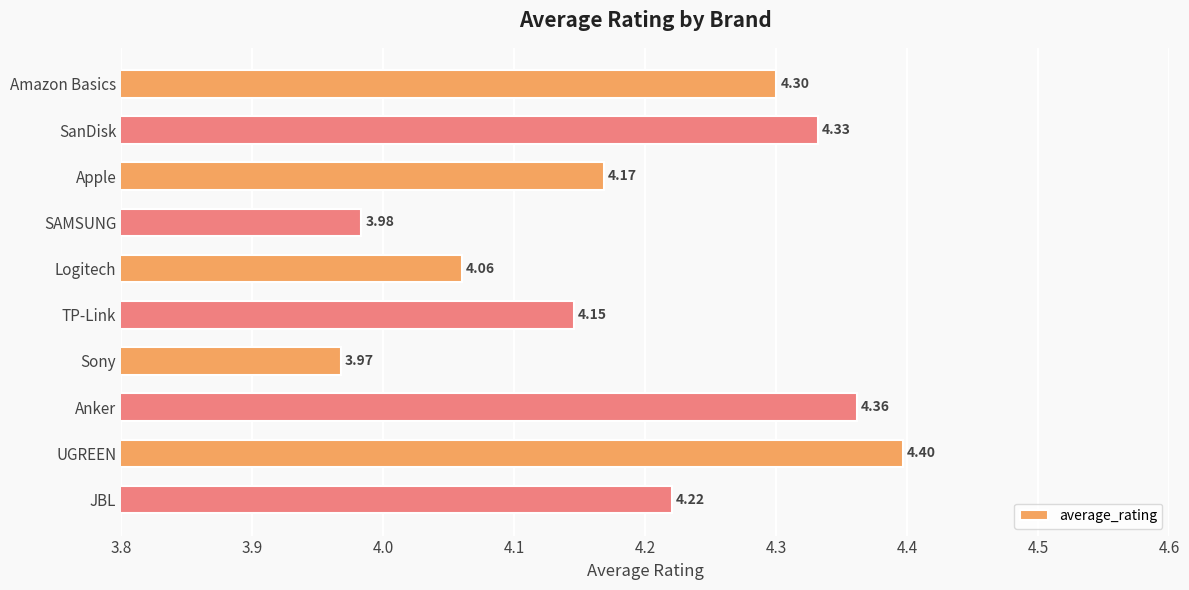

Rank the categories by value from highest to lowest.

UGREEN, Anker, SanDisk, Amazon Basics, JBL, Apple, TP-Link, Logitech, SAMSUNG, Sony